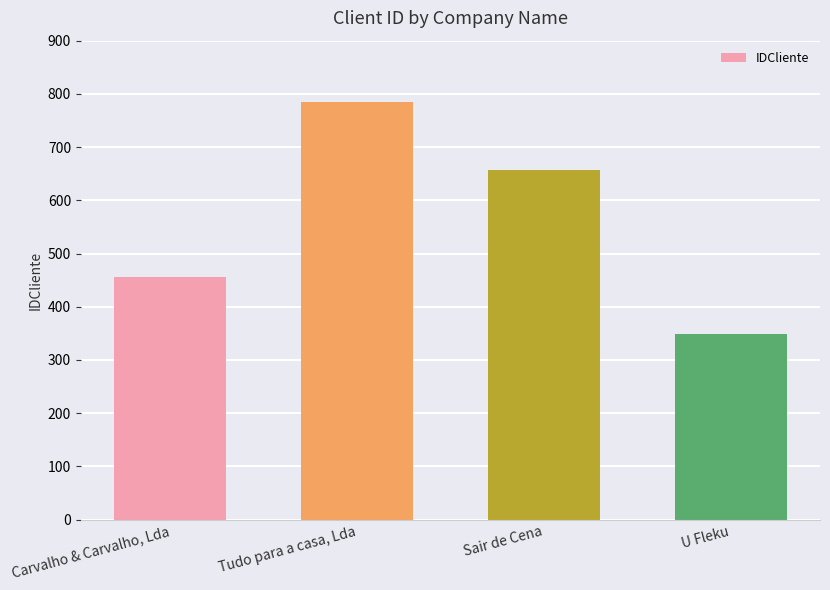

The value at Tudo para a casa, Lda is 1245. True or false?

False